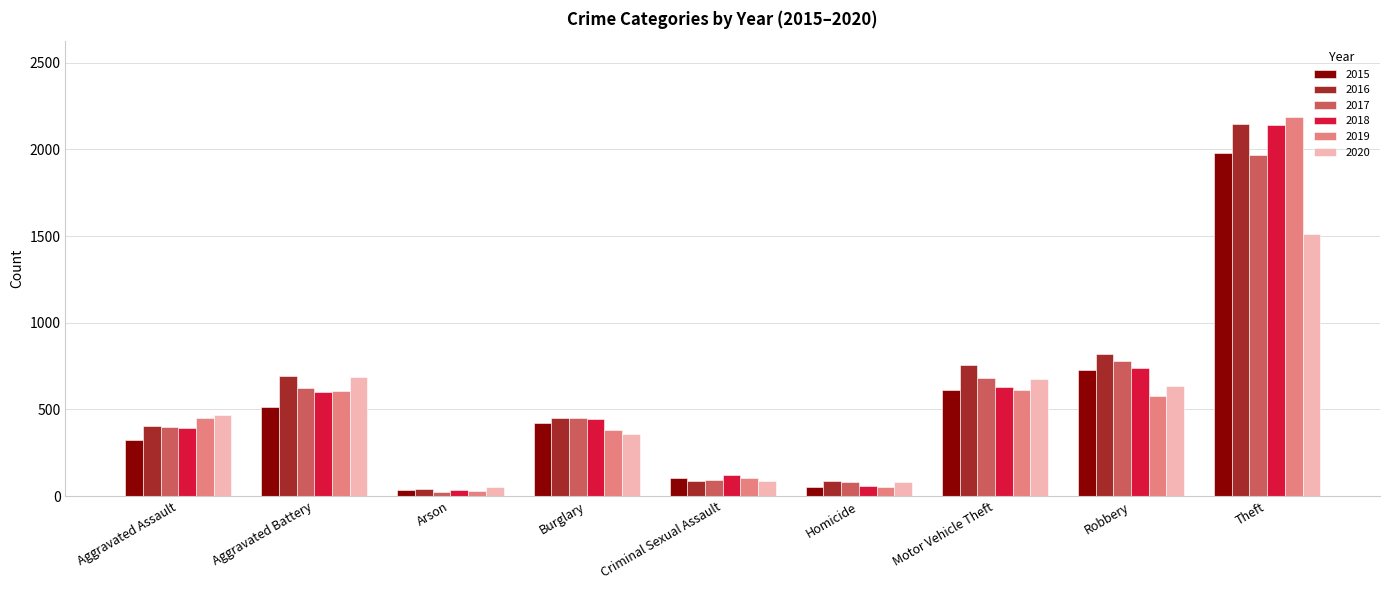

What is the spread (max minus min) of values at Criminal Sexual Assault?

36